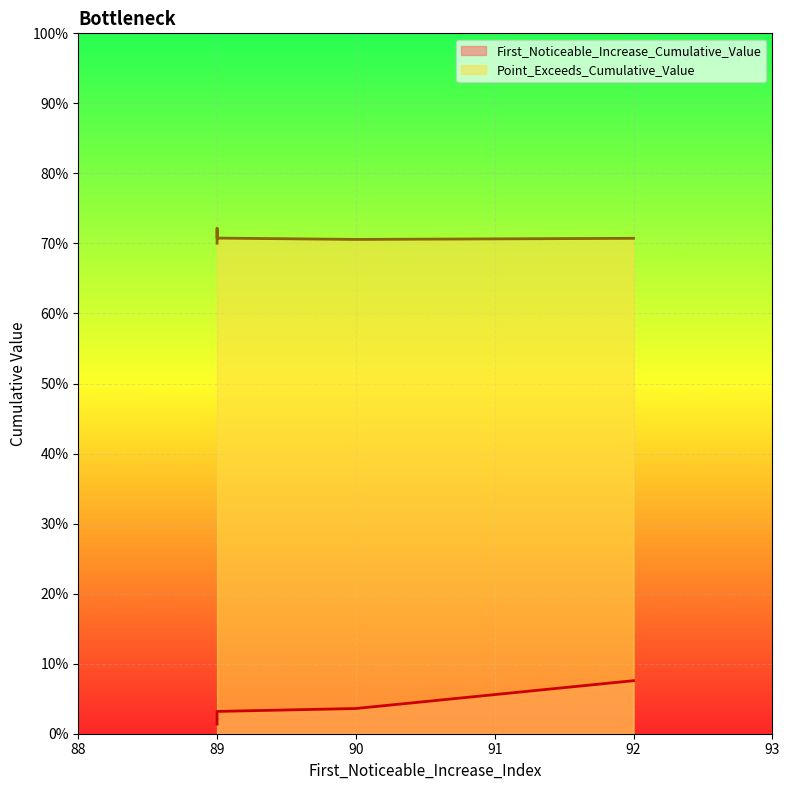

The Point_Exceeds_Cumulative_Value series shows 0.9 at 92. True or false?

False